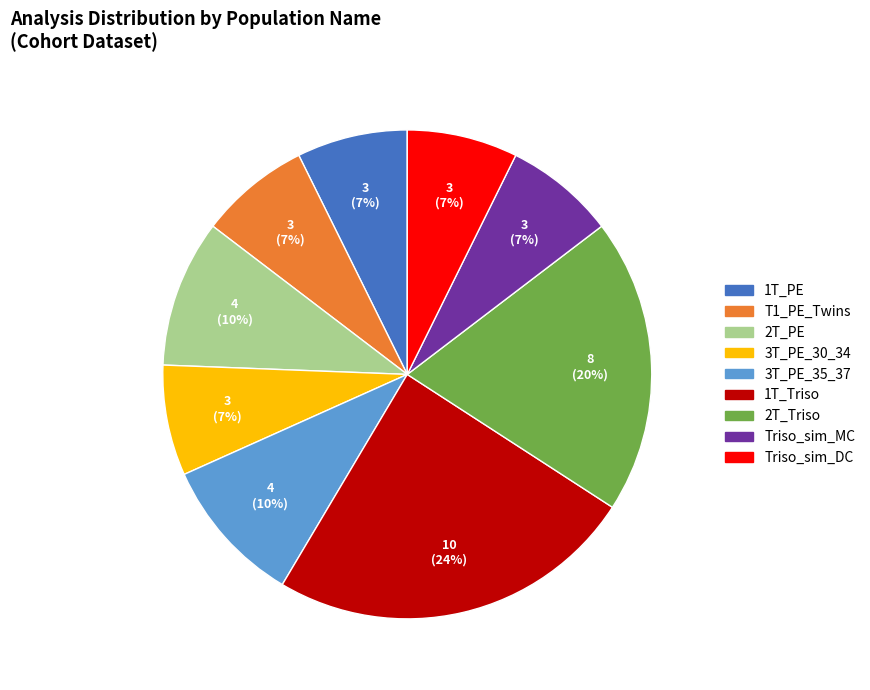

To the nearest percent, what is the average slice percentage?

11%